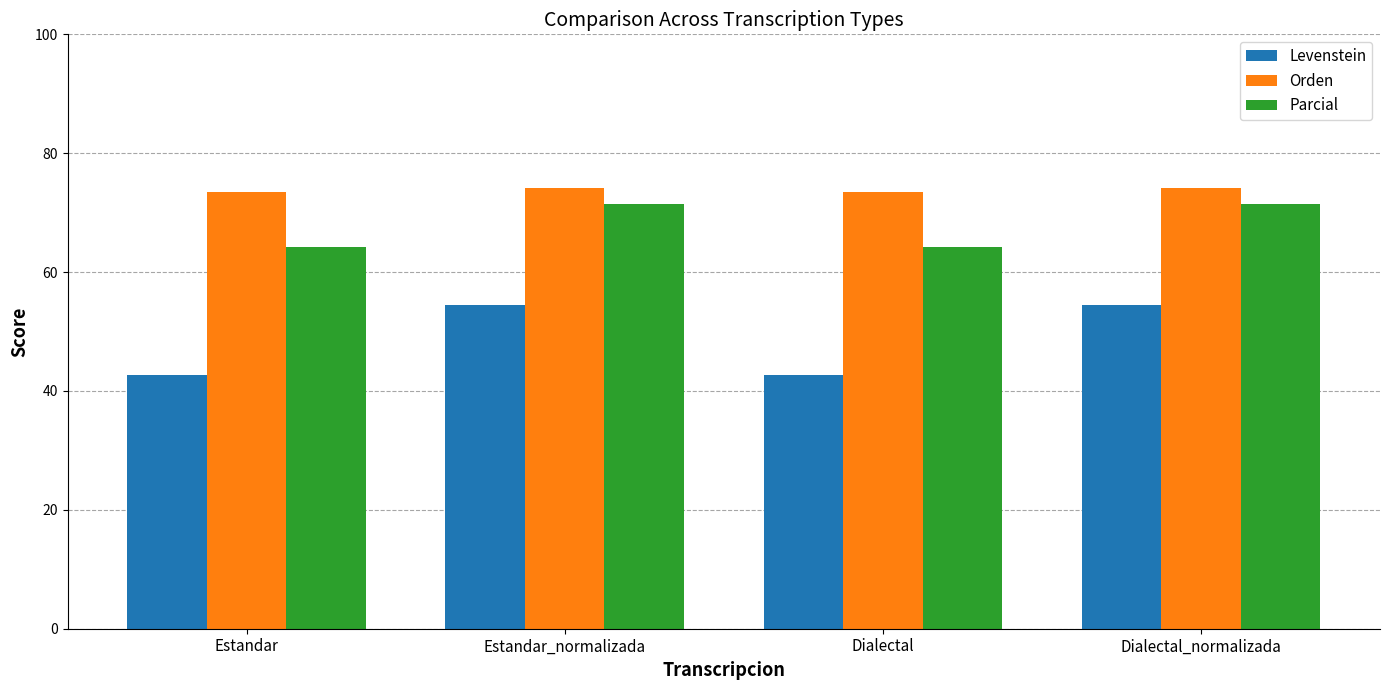

How many distinct data groups are displayed?

3